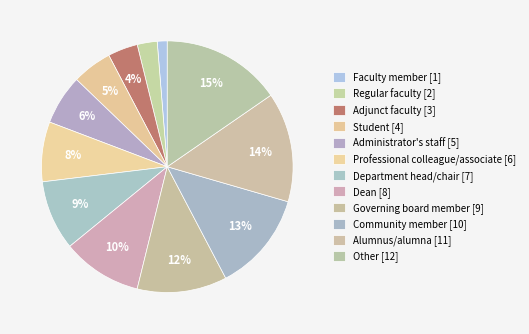

To the nearest percent, what portion does Department head/chair represent?

9%